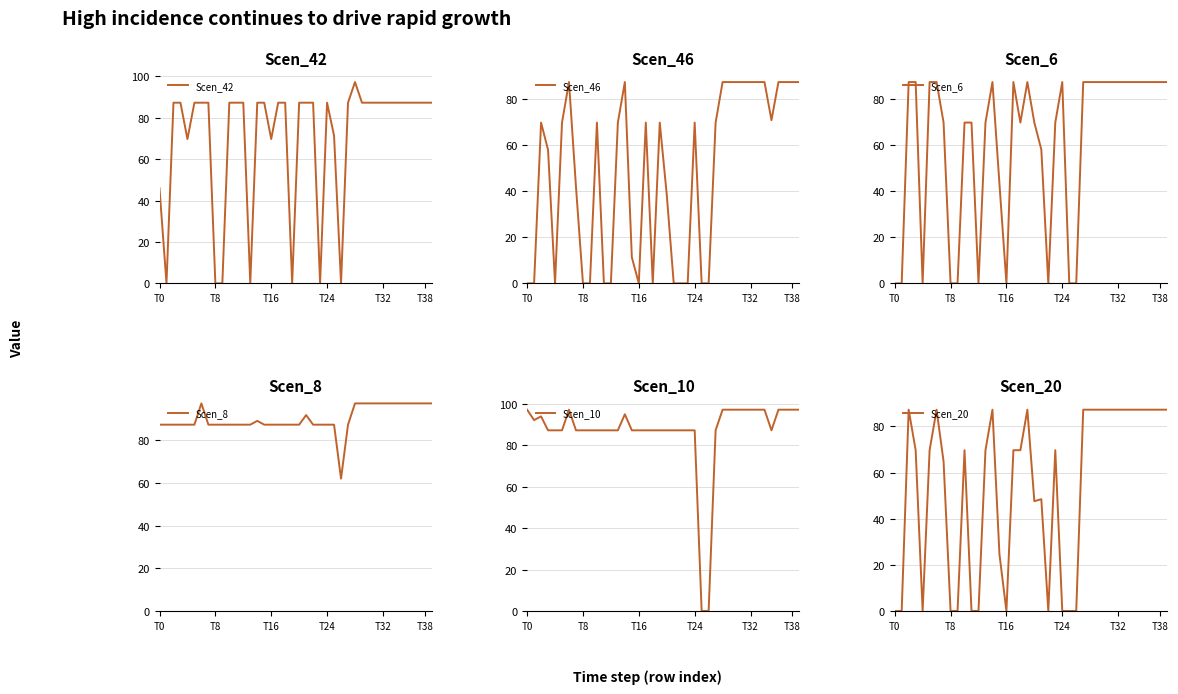

What is the sum of the Scen_42 values at 37 and 39?

174.4